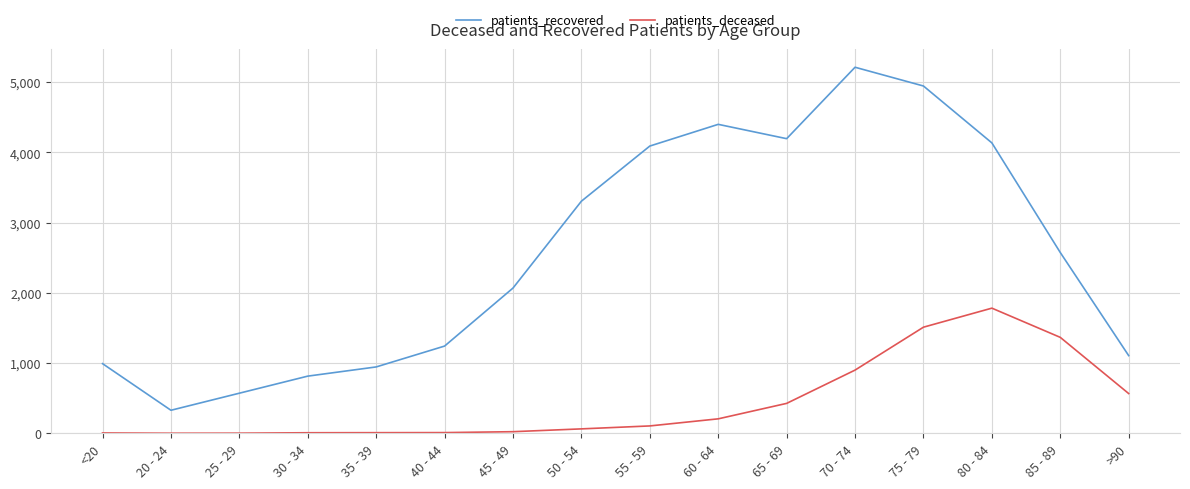

What is the smallest value displayed?

1